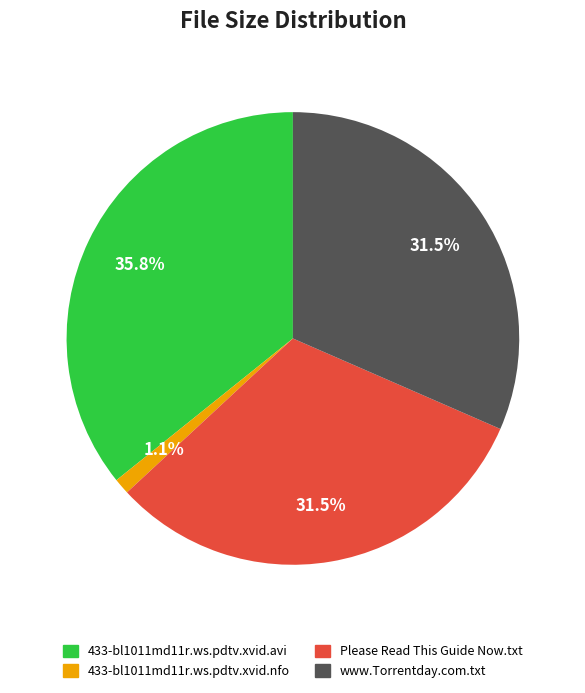

Which category has the smallest portion of the pie?

433-bl1011md11r.ws.pdtv.xvid.nfo